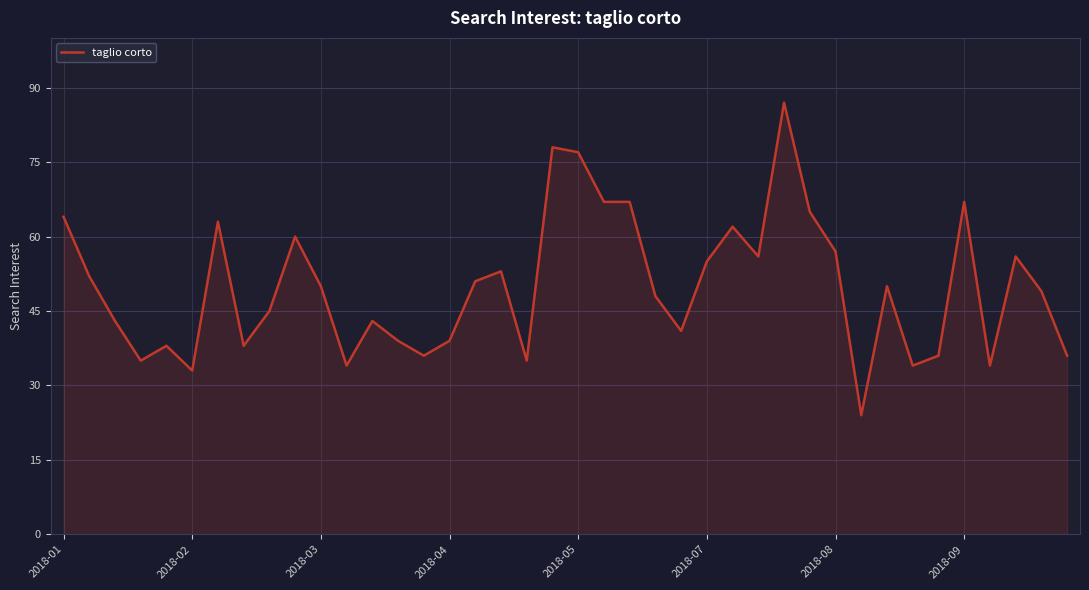

What is the smallest value displayed?

24